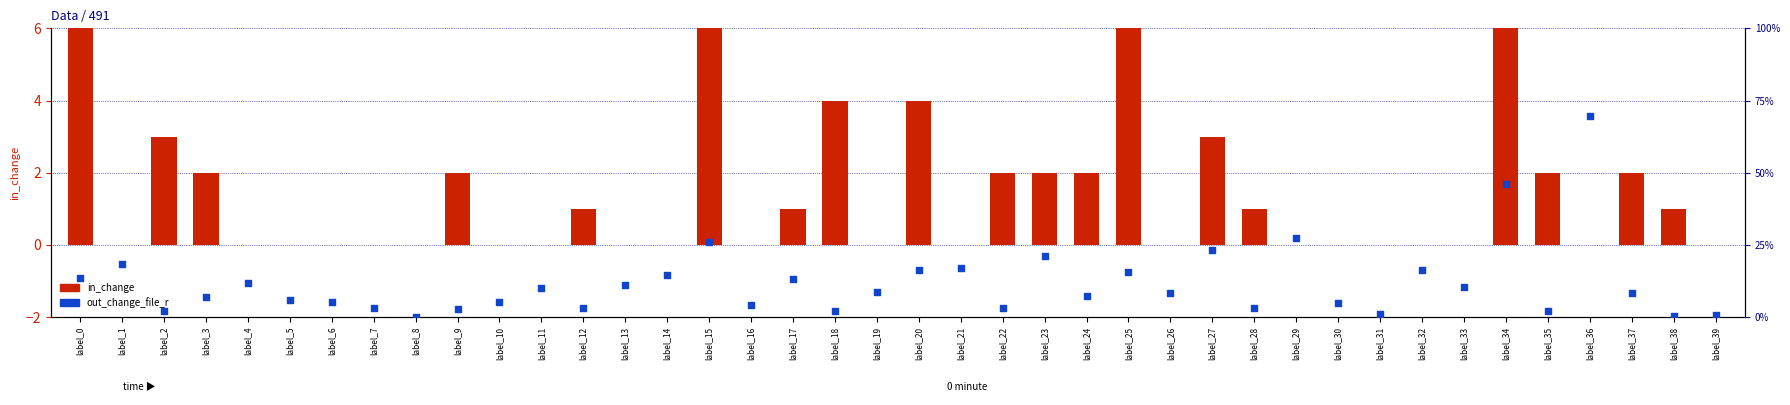

Which series has the widest spread of Y values?

out_change_file_r